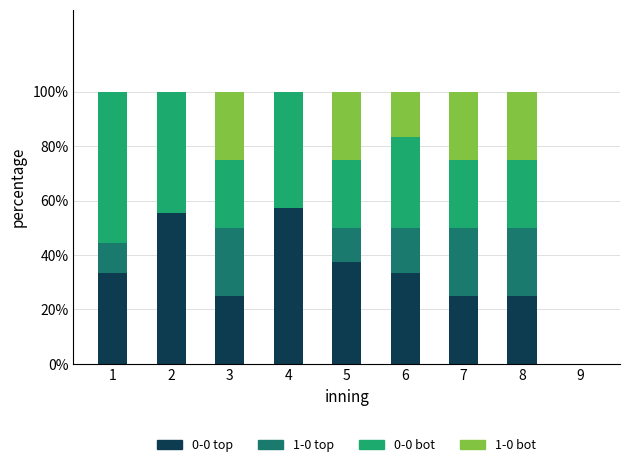

Does the chart contain stacked bars?

Yes